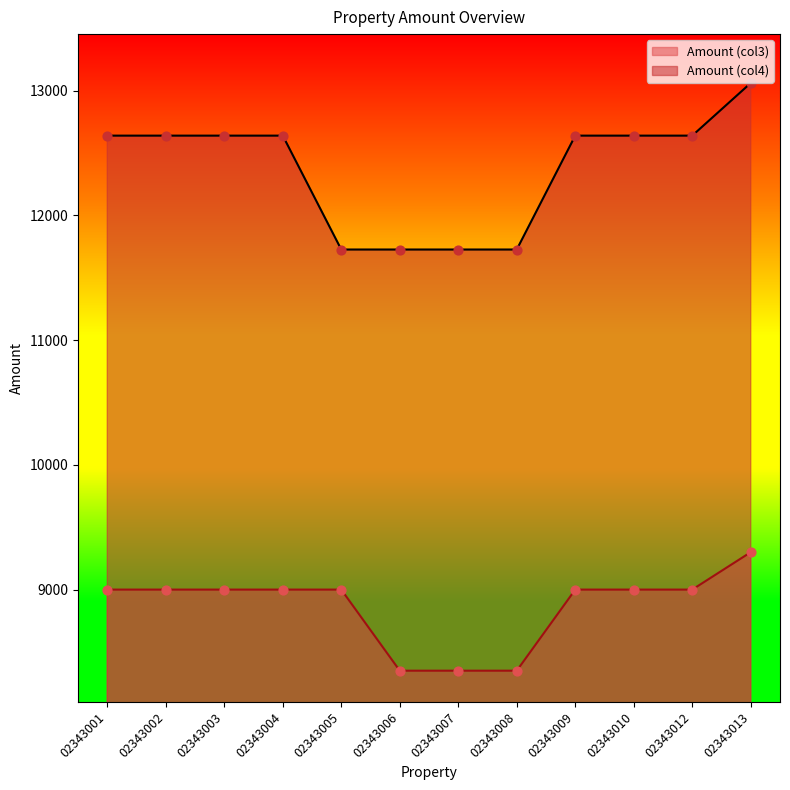

What is the total value across all series at 02343009?

21639